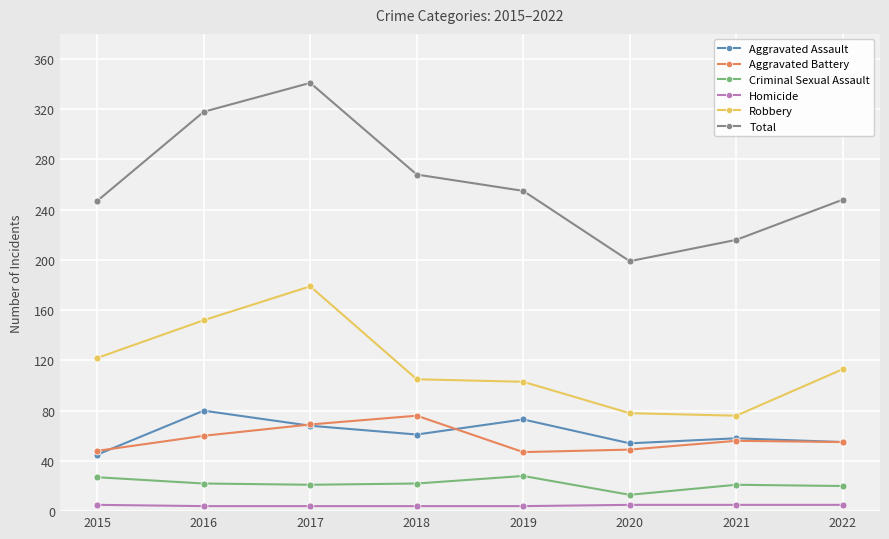

What is the value of the Aggravated Assault point at the 4th from the left?

61